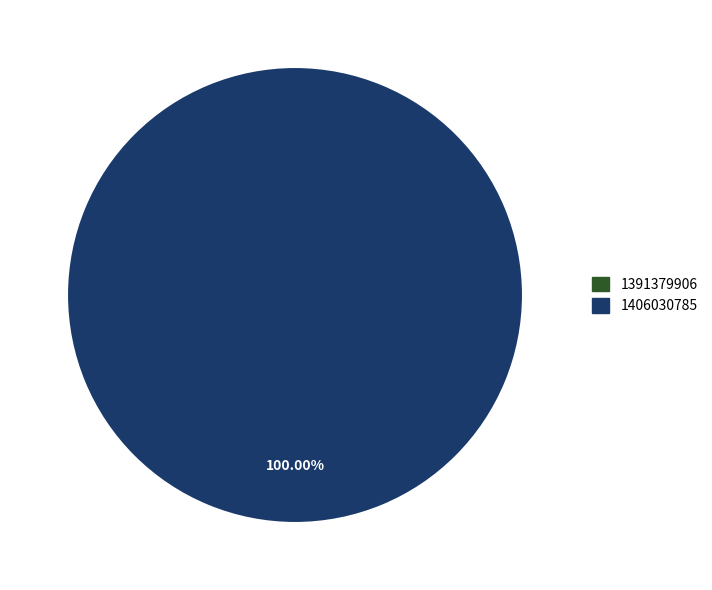

Count the number of slices in the pie.

2